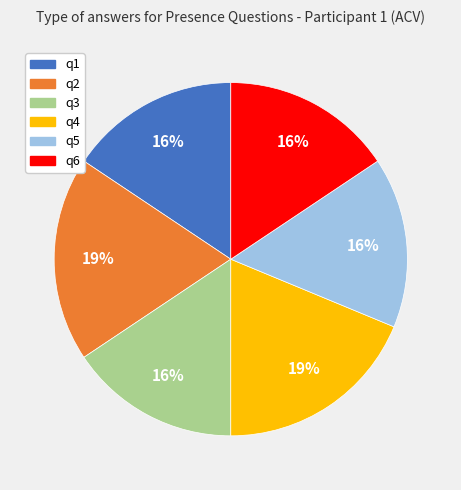

True or false: q2 accounts for 11% of the total.

False